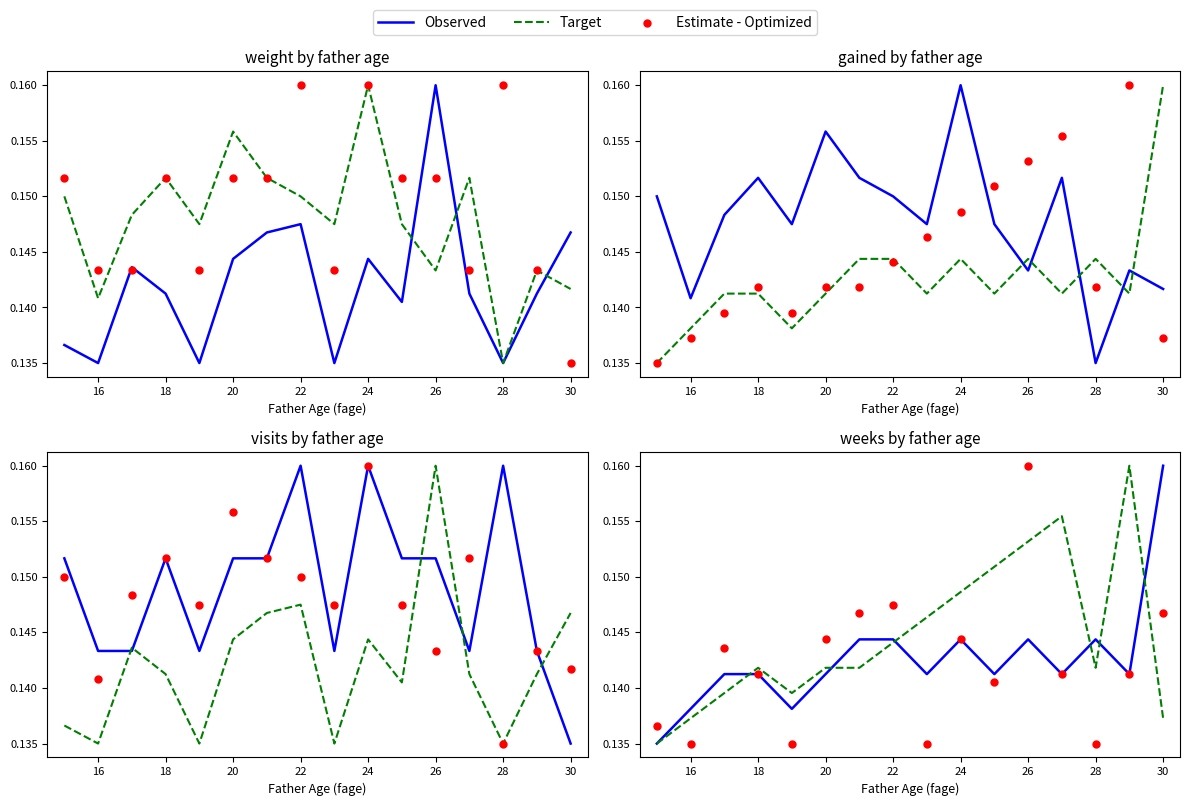

Which series reaches the maximum Y coordinate?

Observed